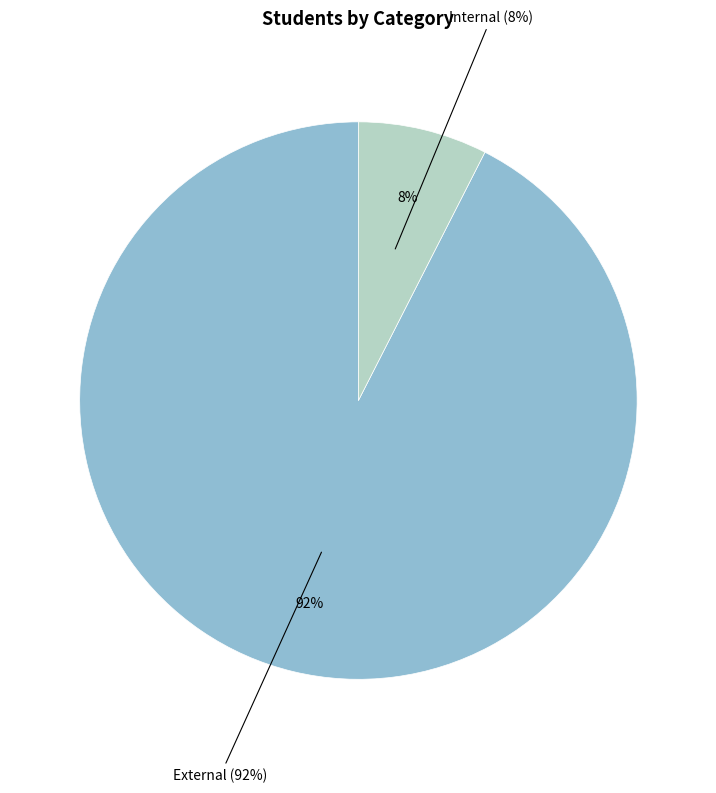

What percentage is the External slice, to the nearest percent?

92%